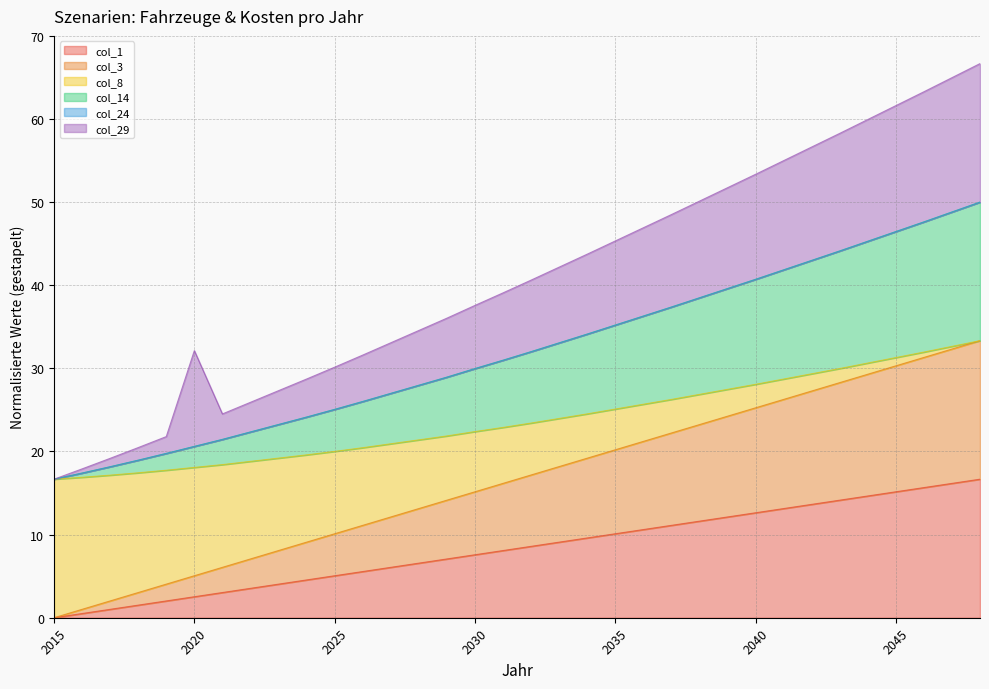

What is the value of the col_14 point at the 26th from the left?

40.7